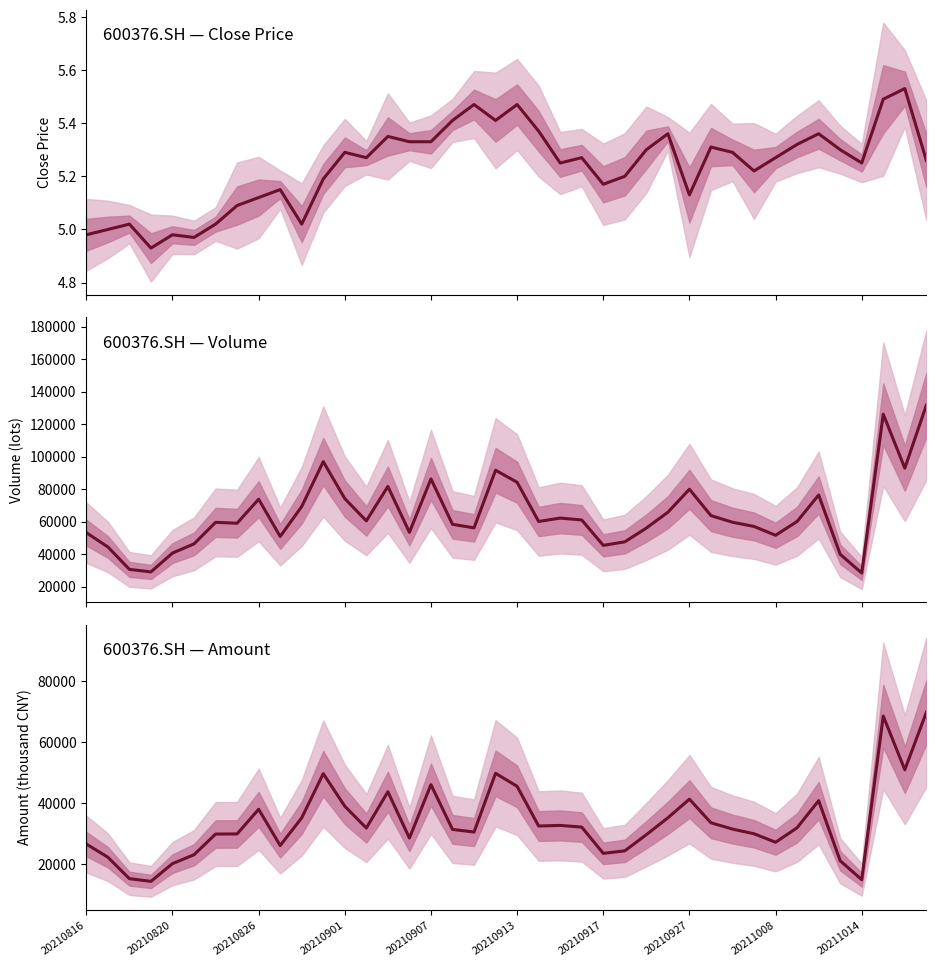

Which category has the highest value across all series?

39